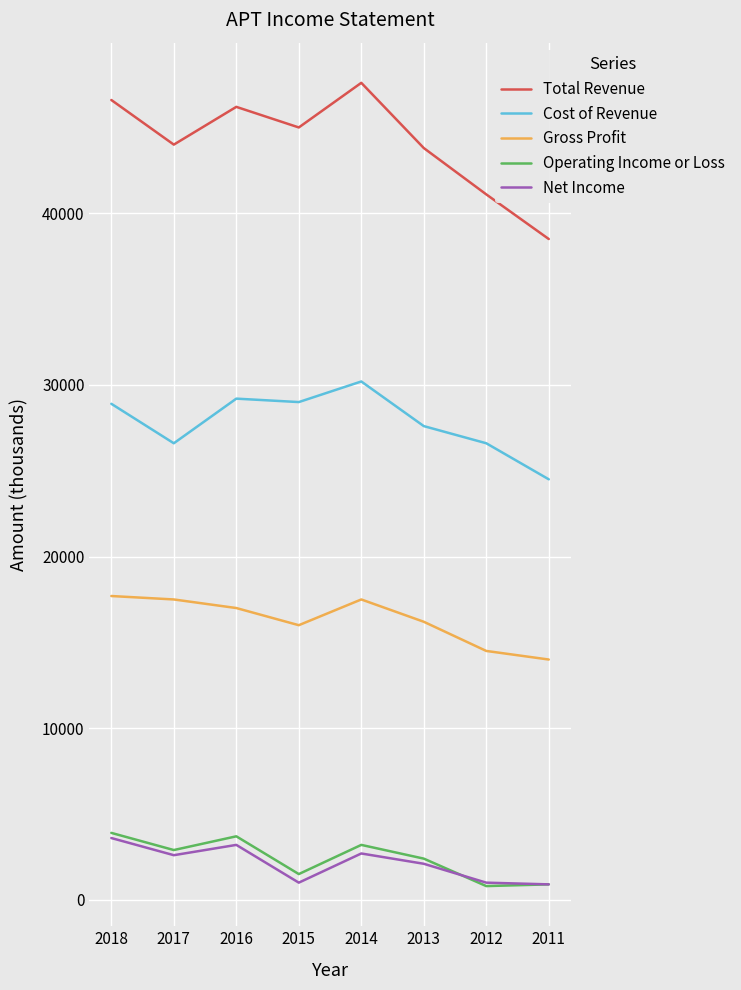

How many lines are shown in the chart?

5